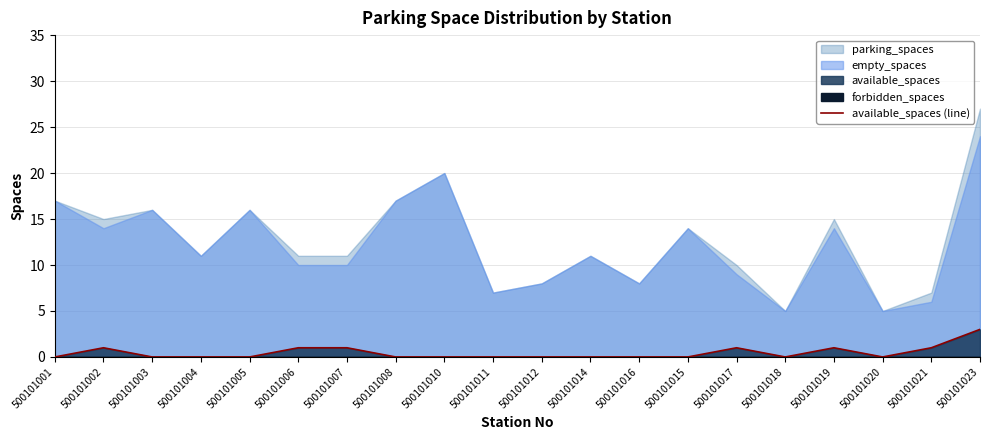

What is the sum of all values?

9